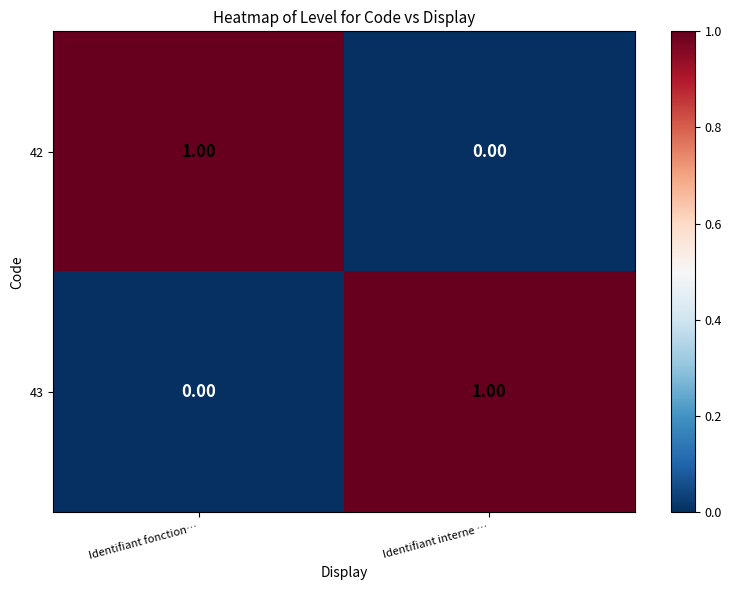

At which label does 43 reach its minimum?

Identifiant fonction…